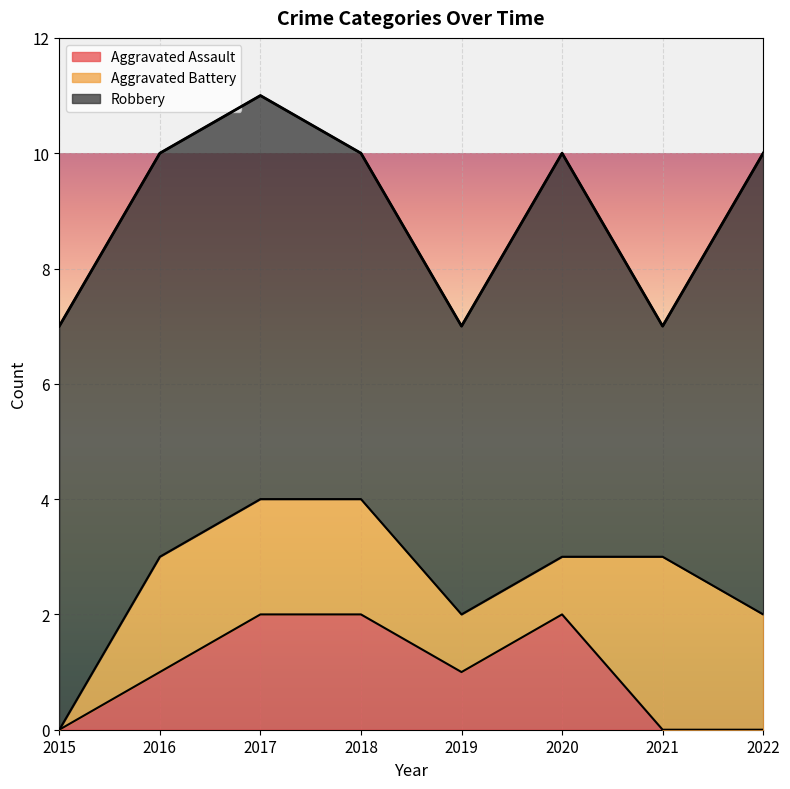

Is the value of Robbery at 2016 greater than the value of Aggravated Assault at 2020?

Yes